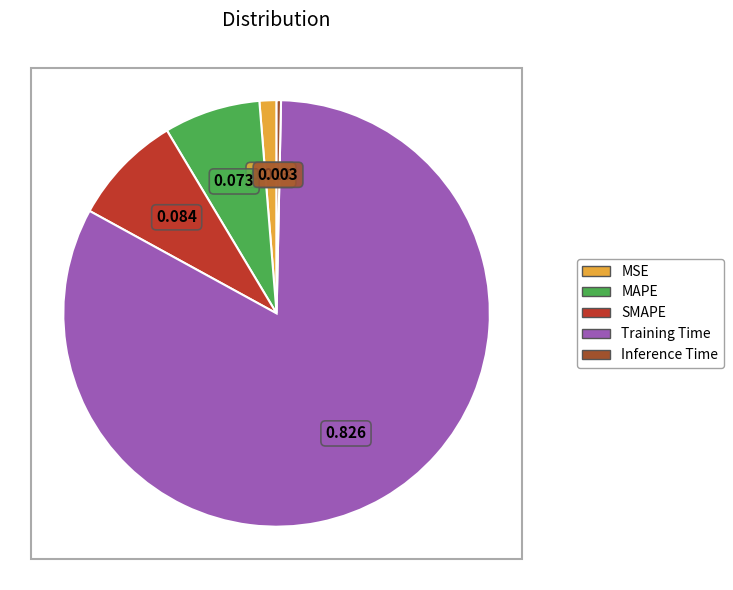

How many segments does this pie chart have?

5